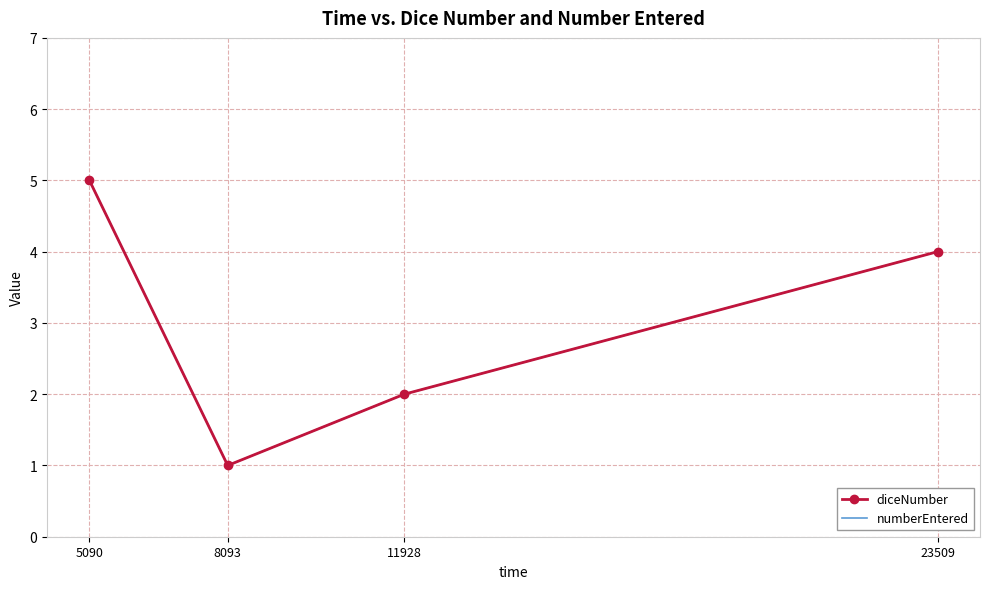

Is this an area chart (filled region under the line)?

No